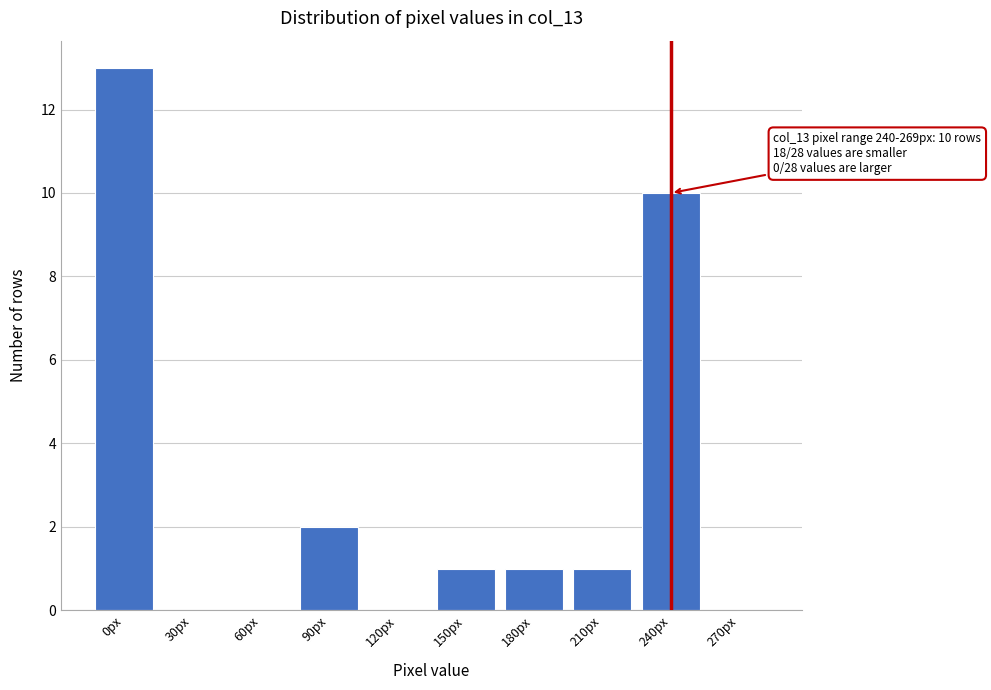

Reading right to left, list all the values displayed in this chart.

270px=0	240px=10	210px=1	180px=1	150px=1	120px=0	90px=2	60px=0	30px=0	0px=13